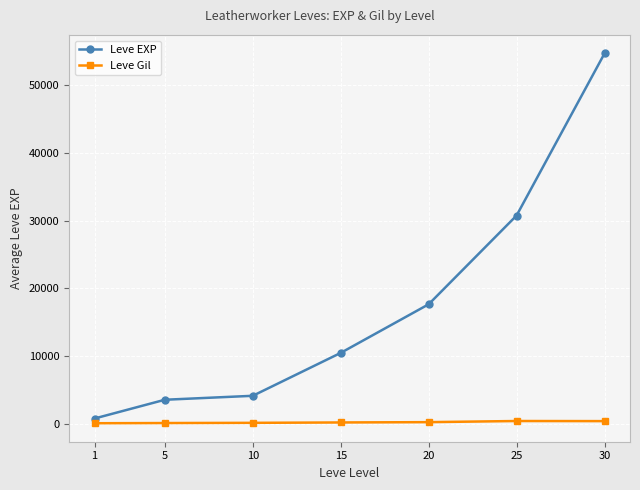

True or false: Leve EXP has more than 1 points higher than both neighbors.

False